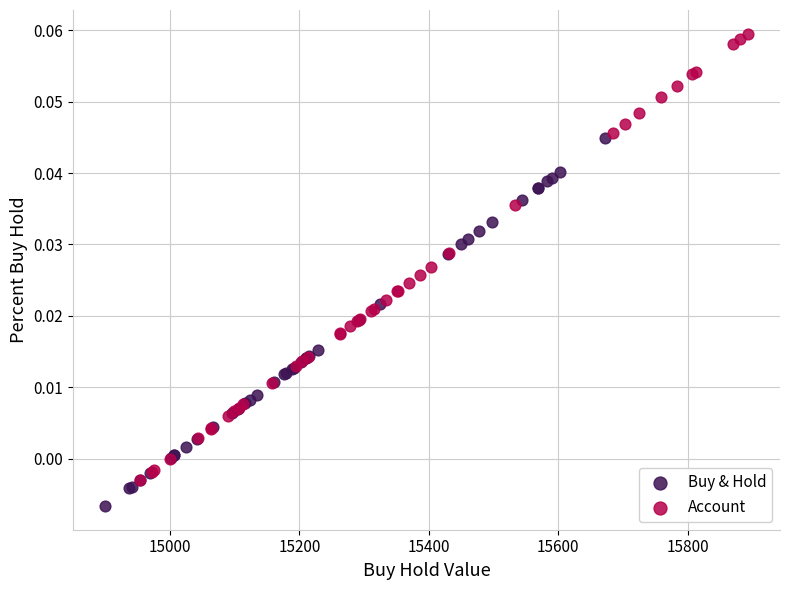

Which series has the widest spread of Y values?

Account